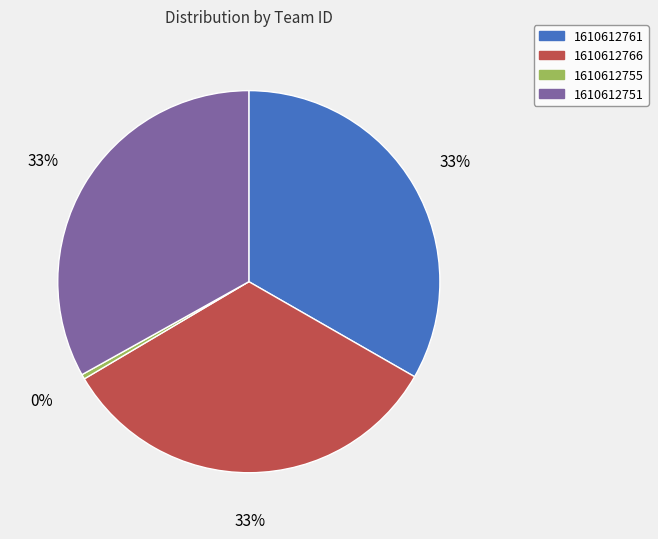

To the nearest percent, what portion does 1610612766 represent?

33%